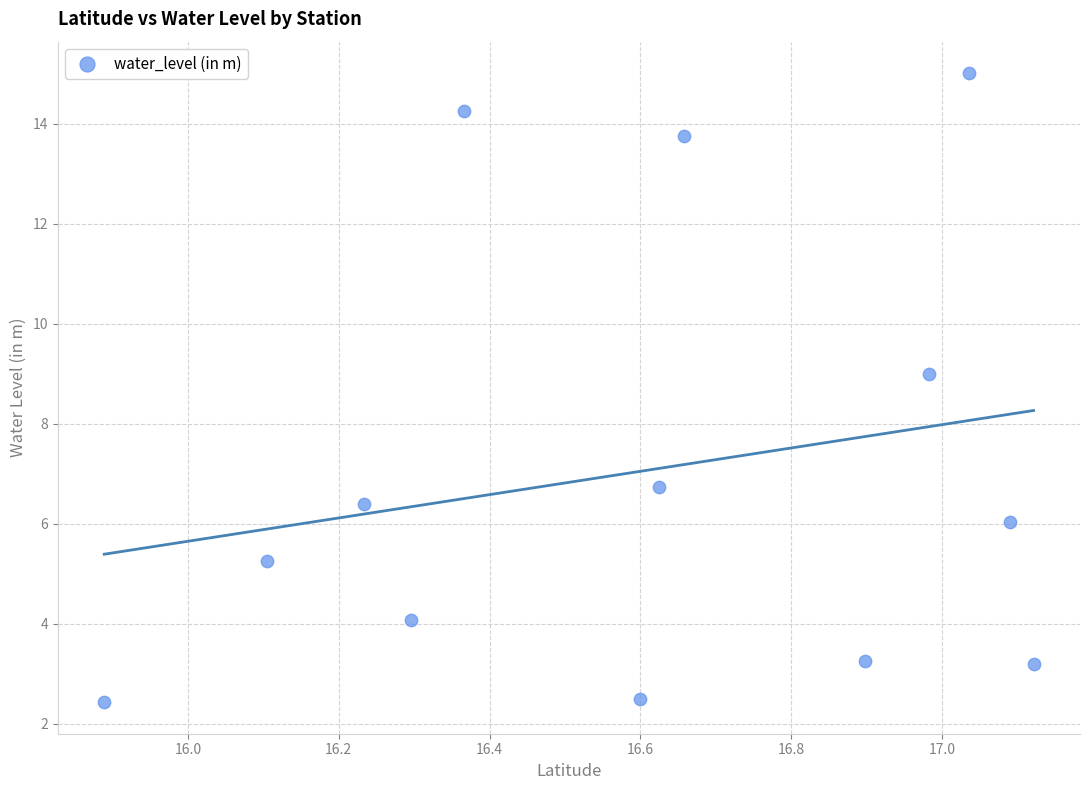

What is the range of Y values (max minus min)?

12.6